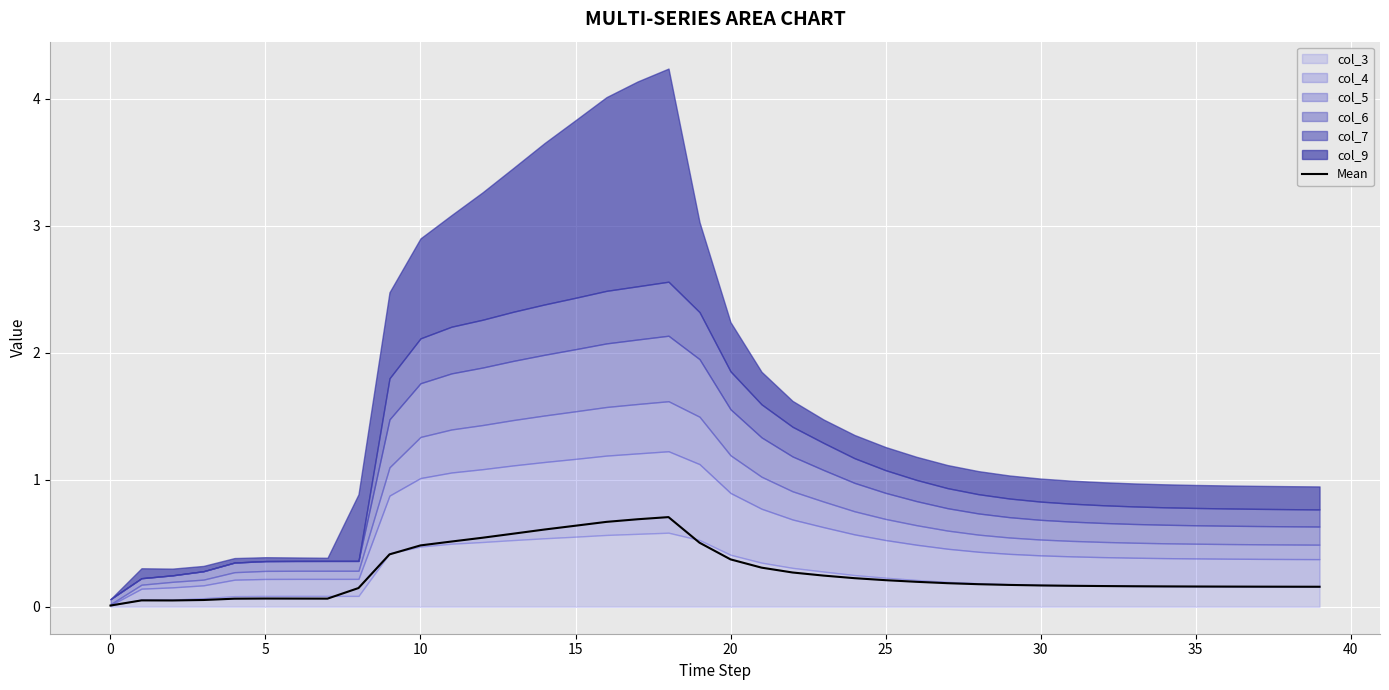

The value of Mean at 35 is 0.3. True or false?

False